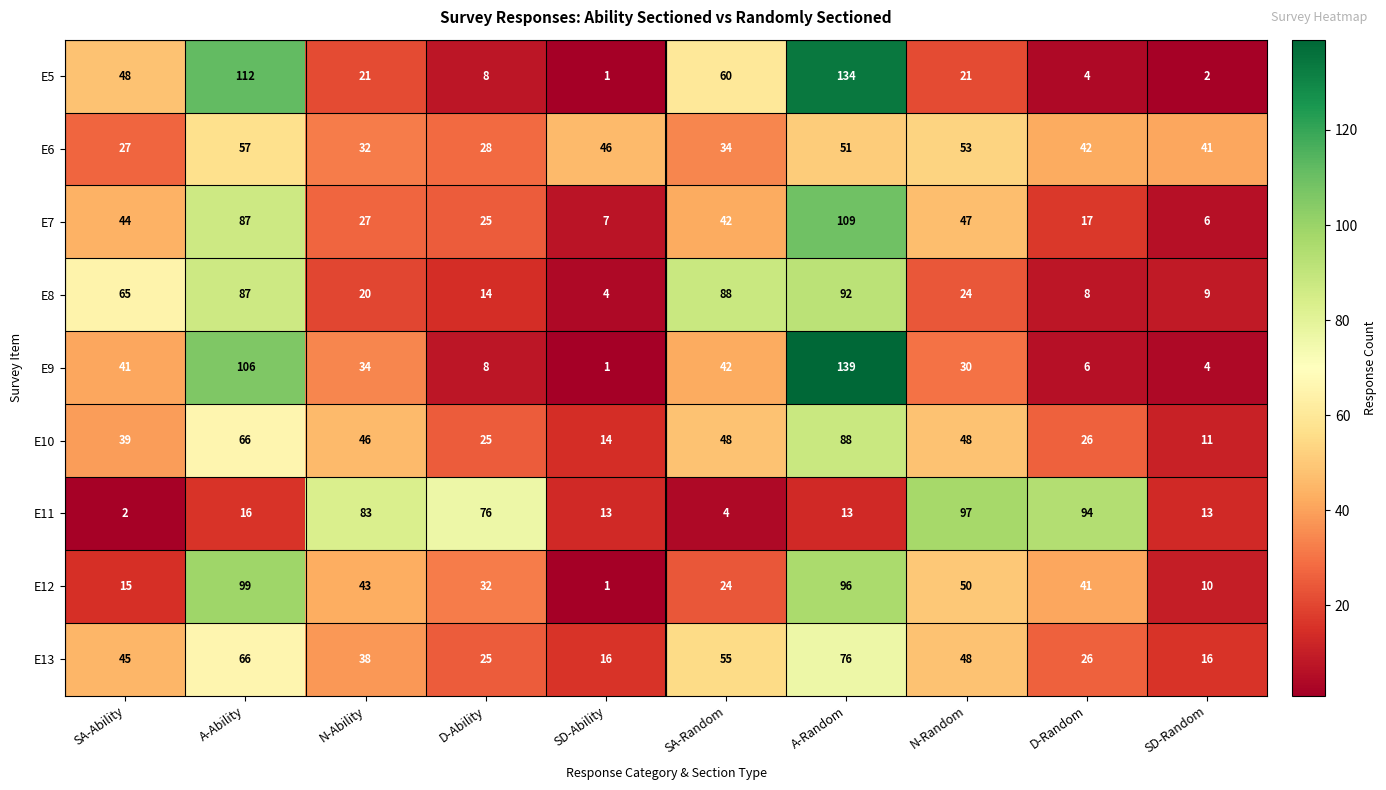

Which category has the lowest value in the E11 series?

SA-Ability